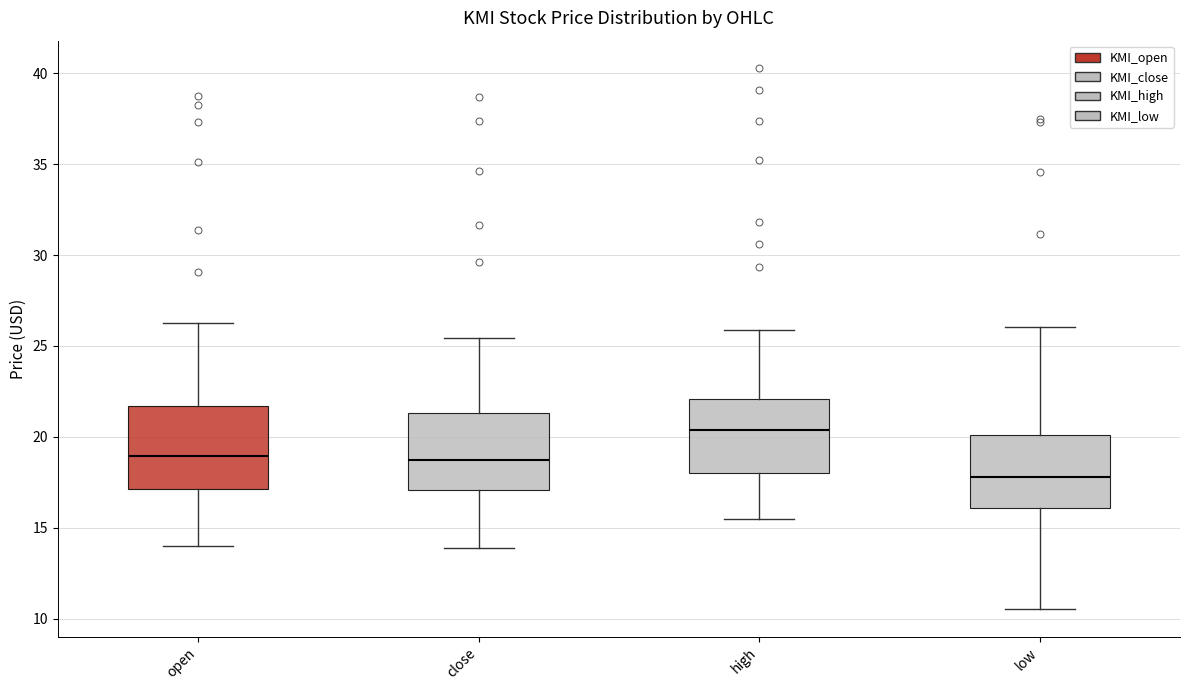

Where does the median line of the box for close sit on the y-axis? The values are not printed on the chart, so give them approximately, as read against the axis.

19.0